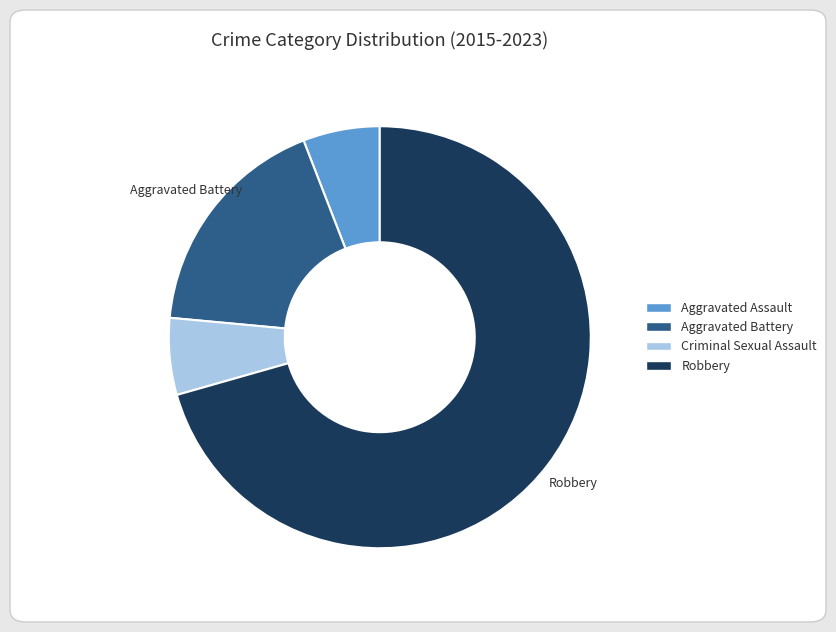

Count the number of slices in the pie.

4